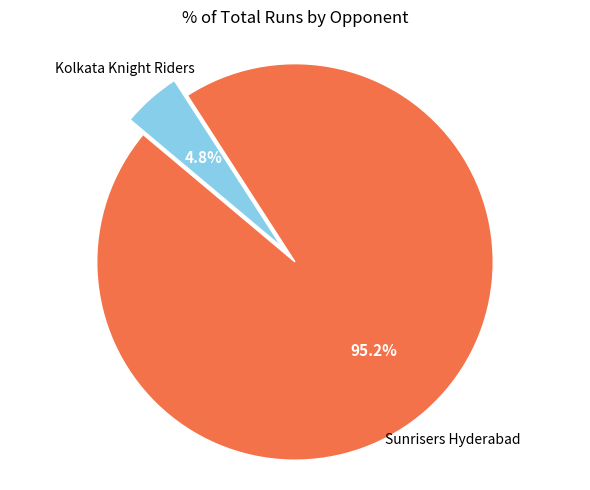

Is there any slice that represents more than half of the pie?

Yes